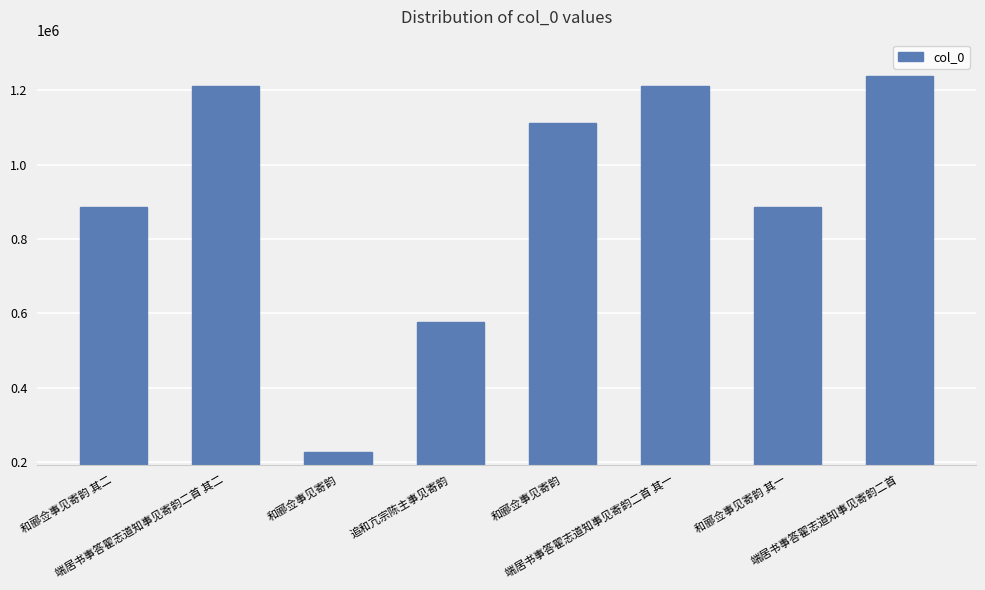

How many values are below 1111507?

4